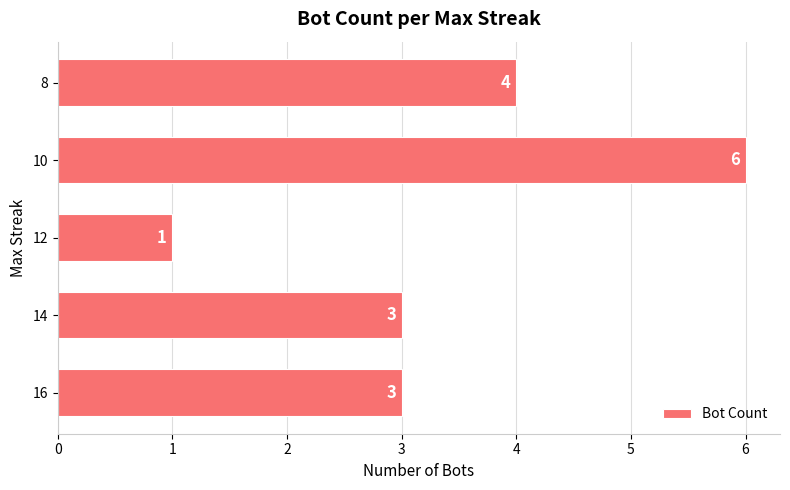

How many data points does each series have?

5